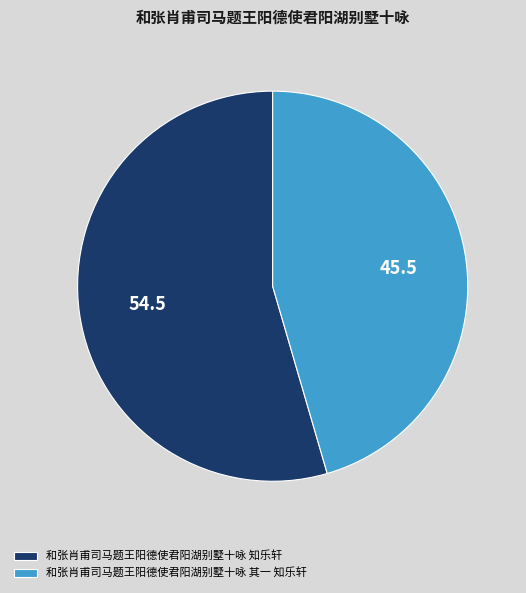

How many segments does this pie chart have?

2